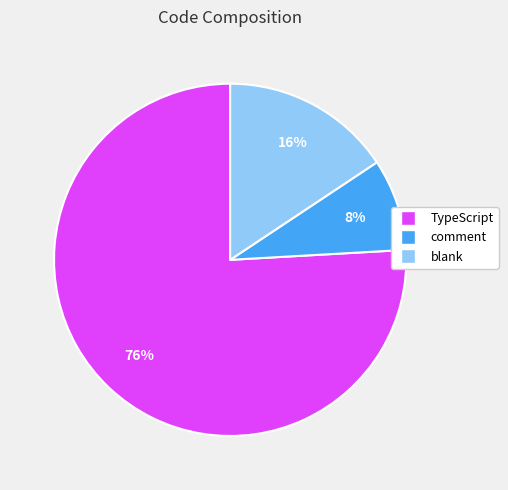

To the nearest percent, what is the combined percentage of comment and TypeScript?

84%